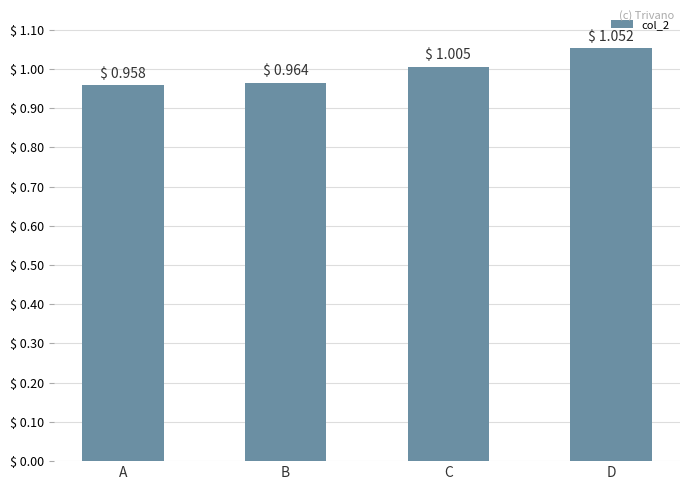

The chart shows a value of 0.7 at A. True or false?

False